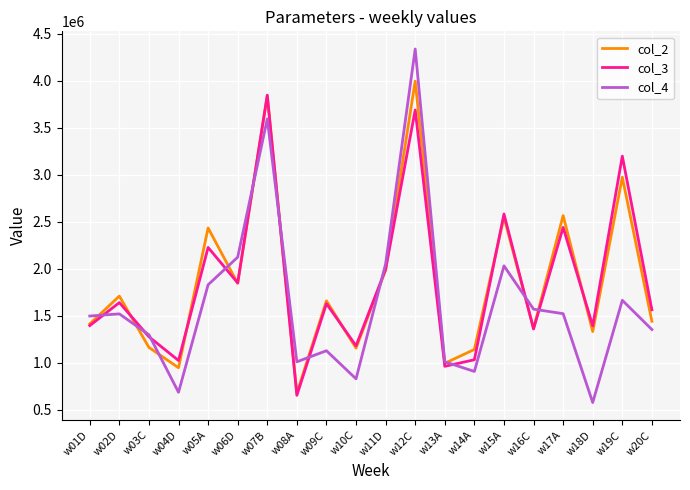

True or false: col_4 and col_3 cross at least once.

True